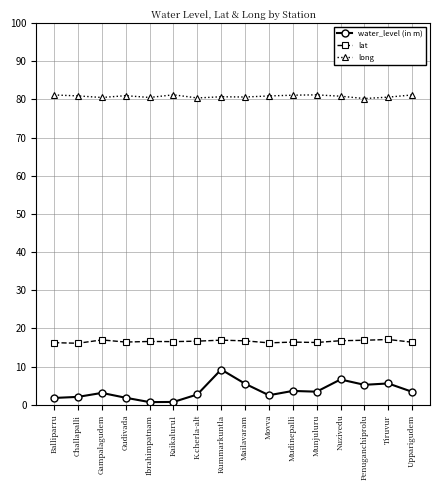

What is the value of the lat point at the 4th from the left?

16.4